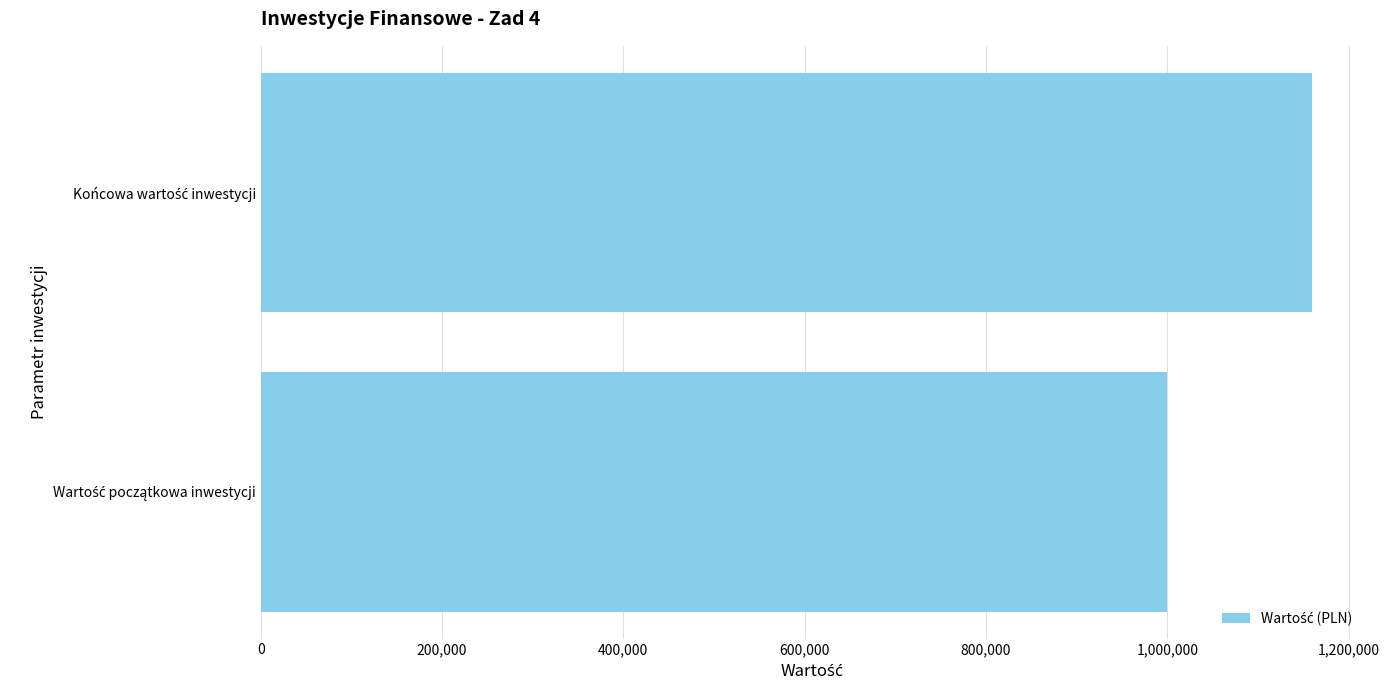

What is the difference between the maximum and minimum values?

159274.1